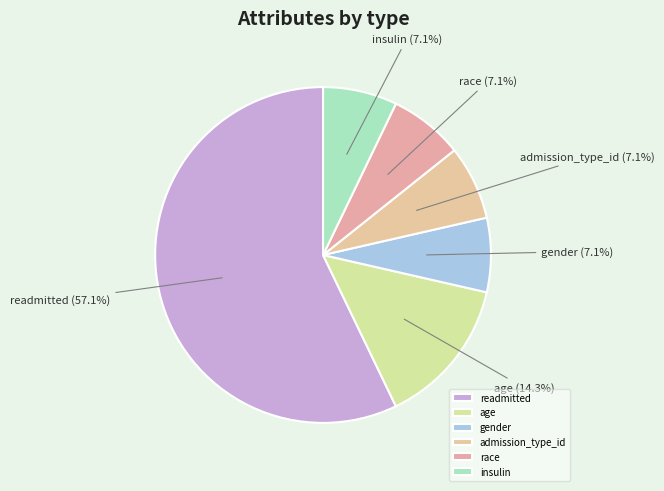

Is there a majority slice in this chart?

Yes